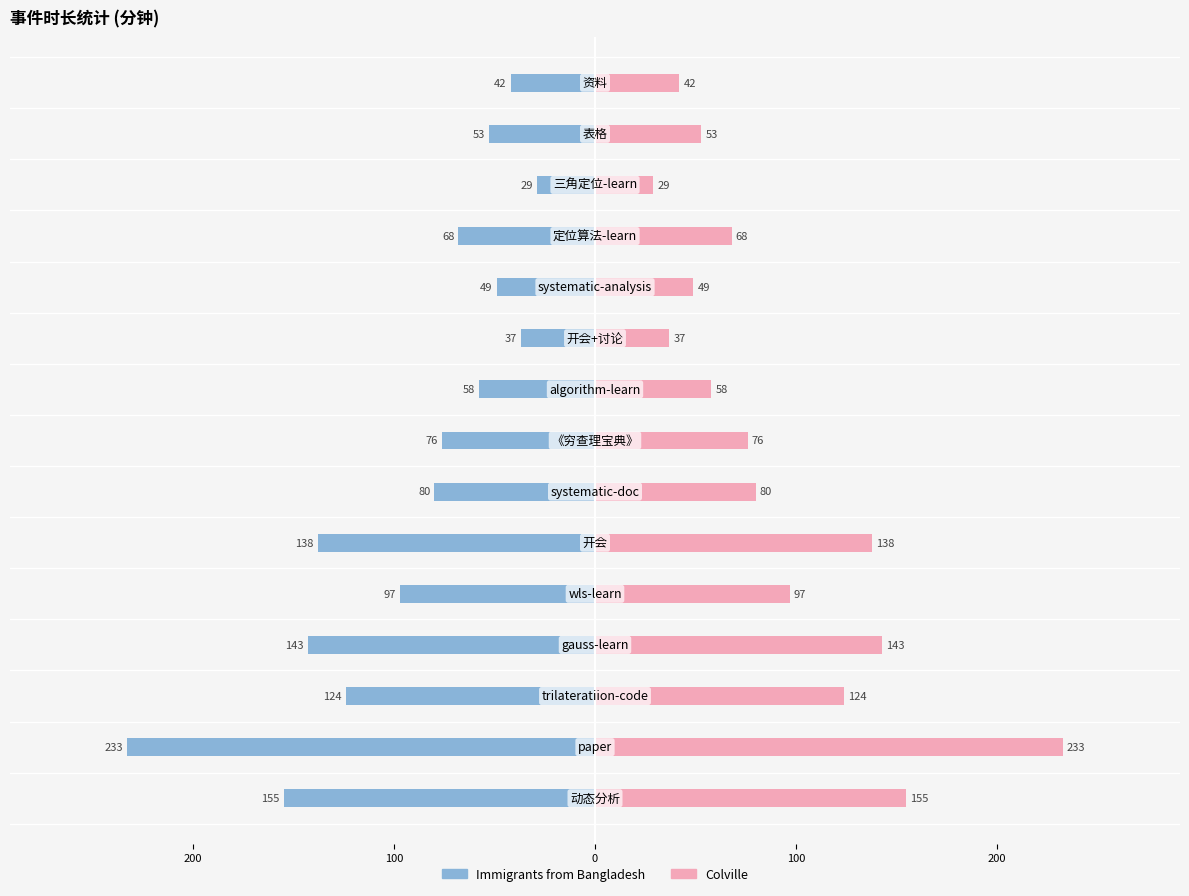

Count the number of data series in this chart.

2